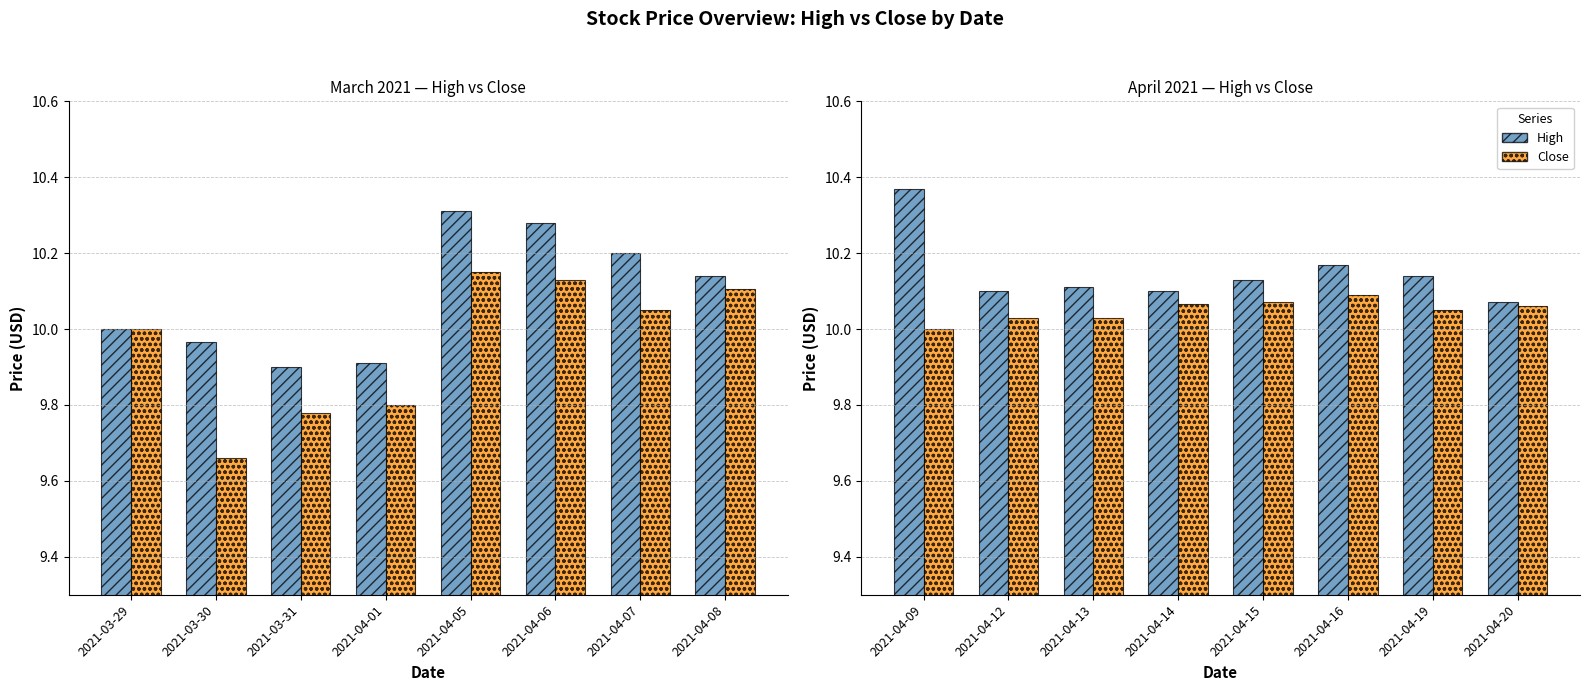

What is the value of the Close bar at the 8th from the left?

10.1